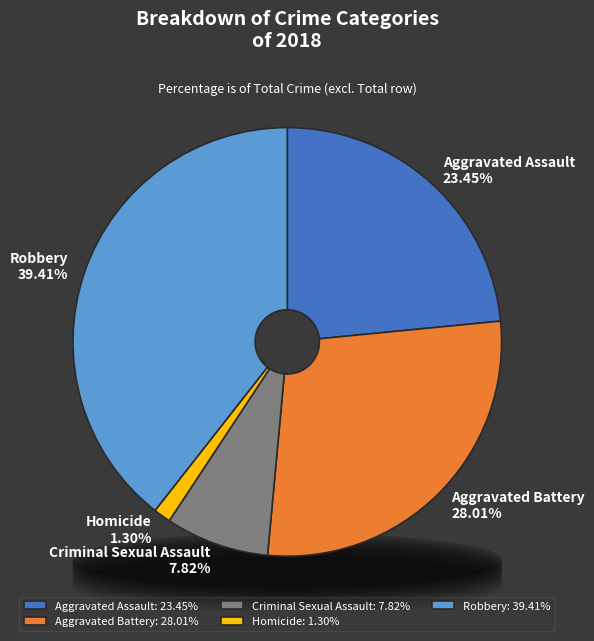

To the nearest percent, what is the difference between the Aggravated Assault and Criminal Sexual Assault slice percentages?

16%